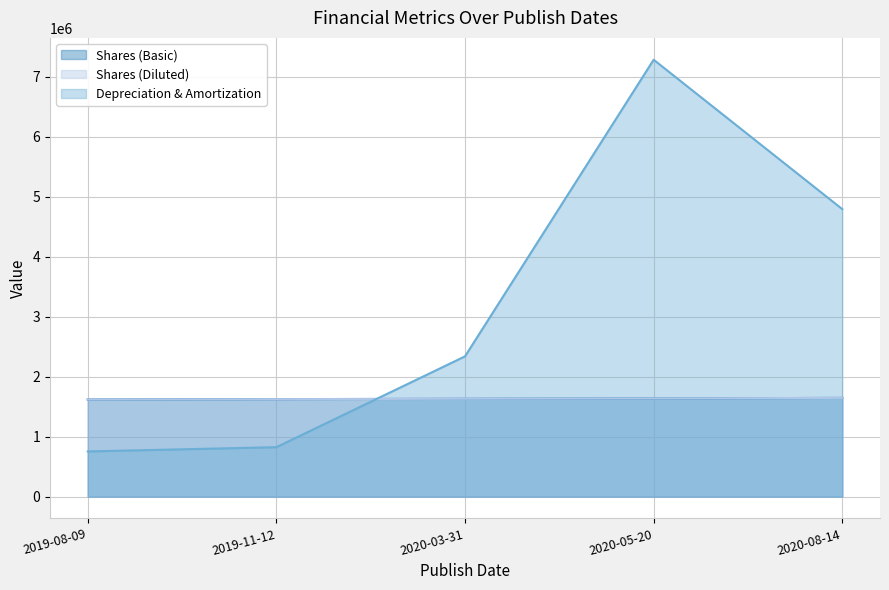

In Depreciation & Amortization, how many points are higher than both neighbors (excluding endpoints)?

1